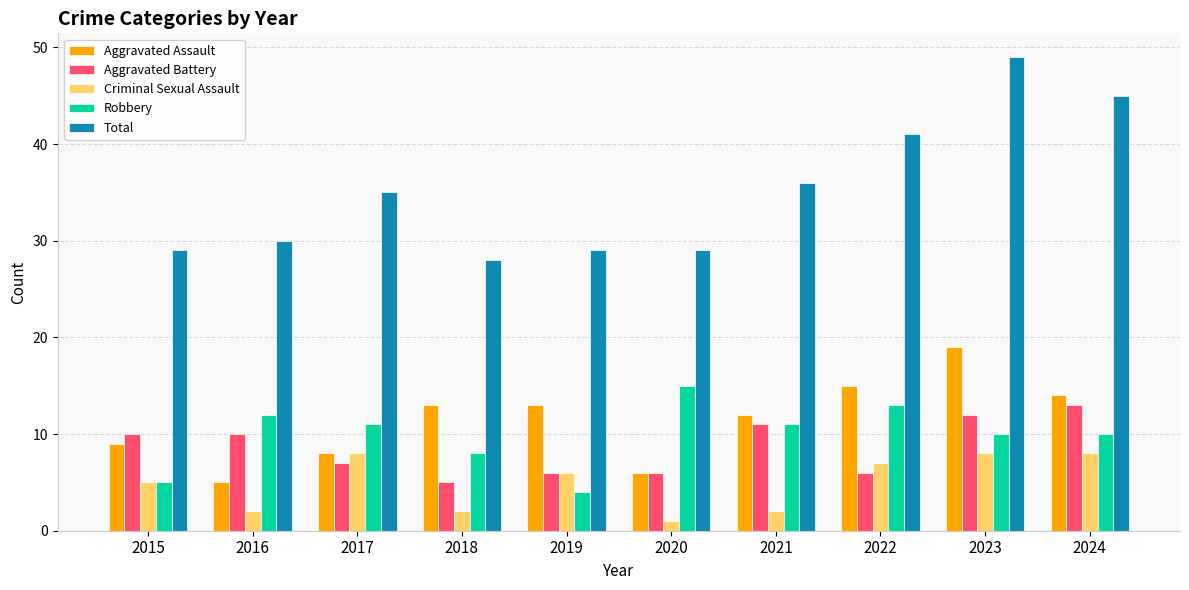

How many bars are there in each group?

5